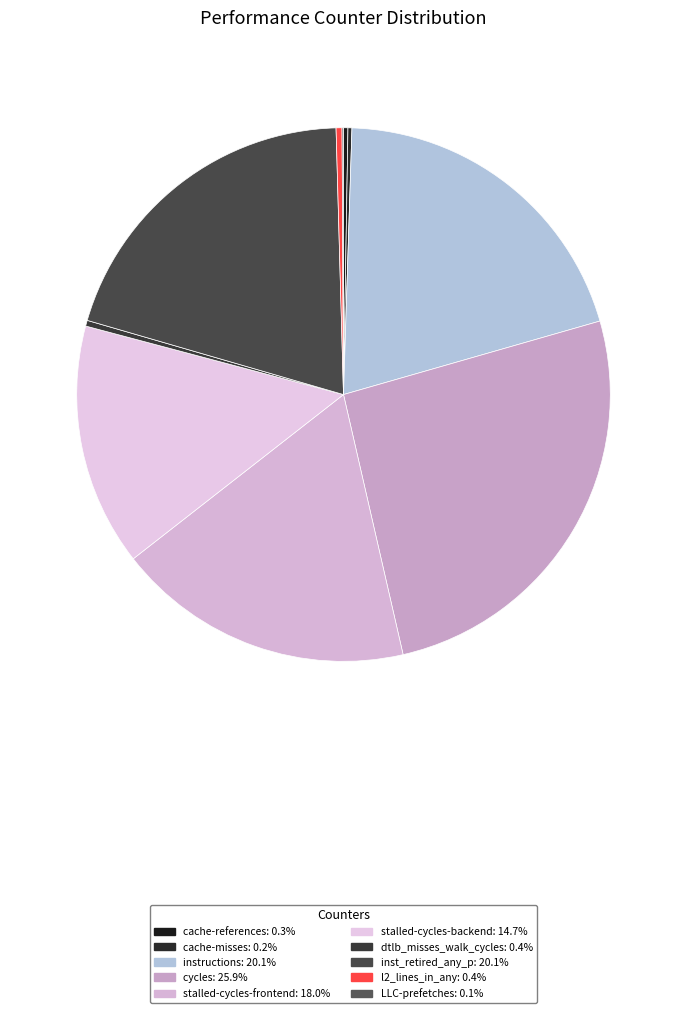

Is the sum of dtlb_misses_walk_cycles and cache-misses greater than half?

No